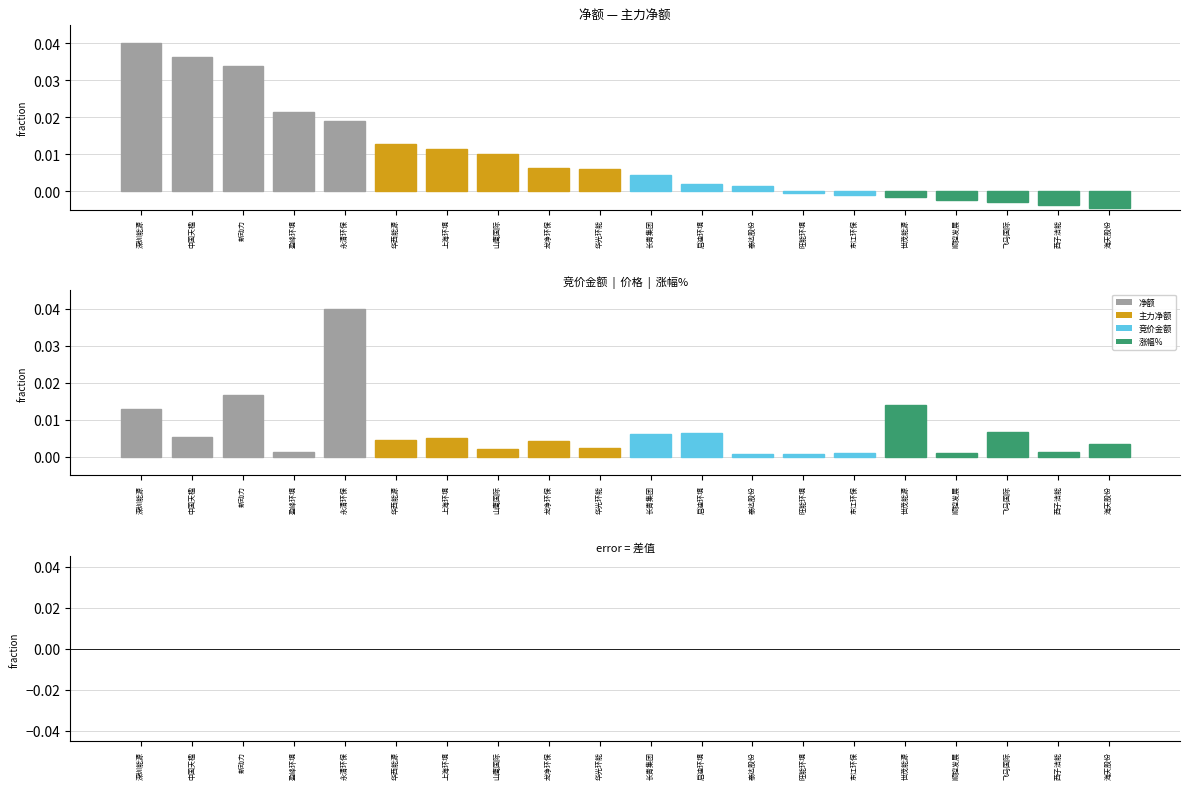

Where is 竞价金额 nearest to the value 0?

旺能环境